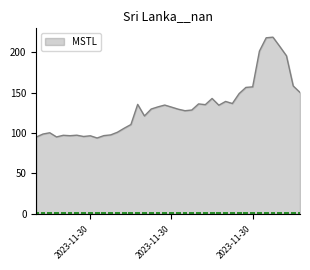

The value at 2023-11-30 18:00:00 is 309.7. True or false?

False